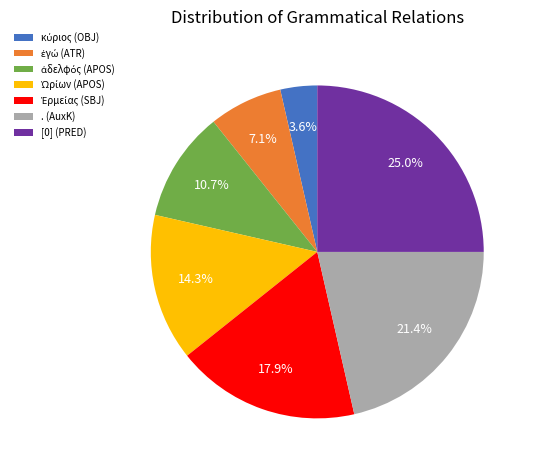

Which category has the biggest portion of the pie?

[0] (PRED)